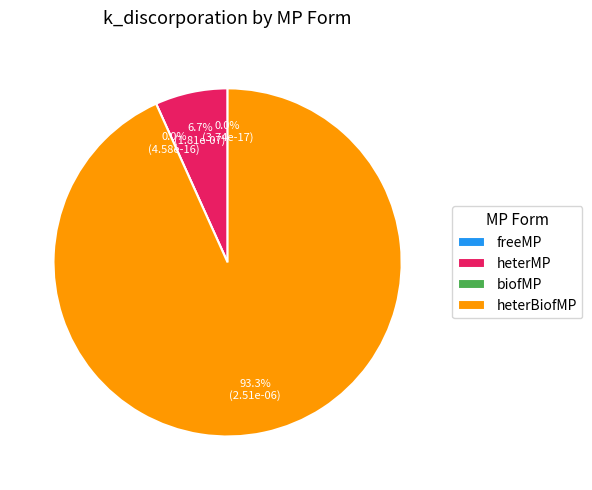

The freeMP slice represents 1% of the pie. True or false?

False